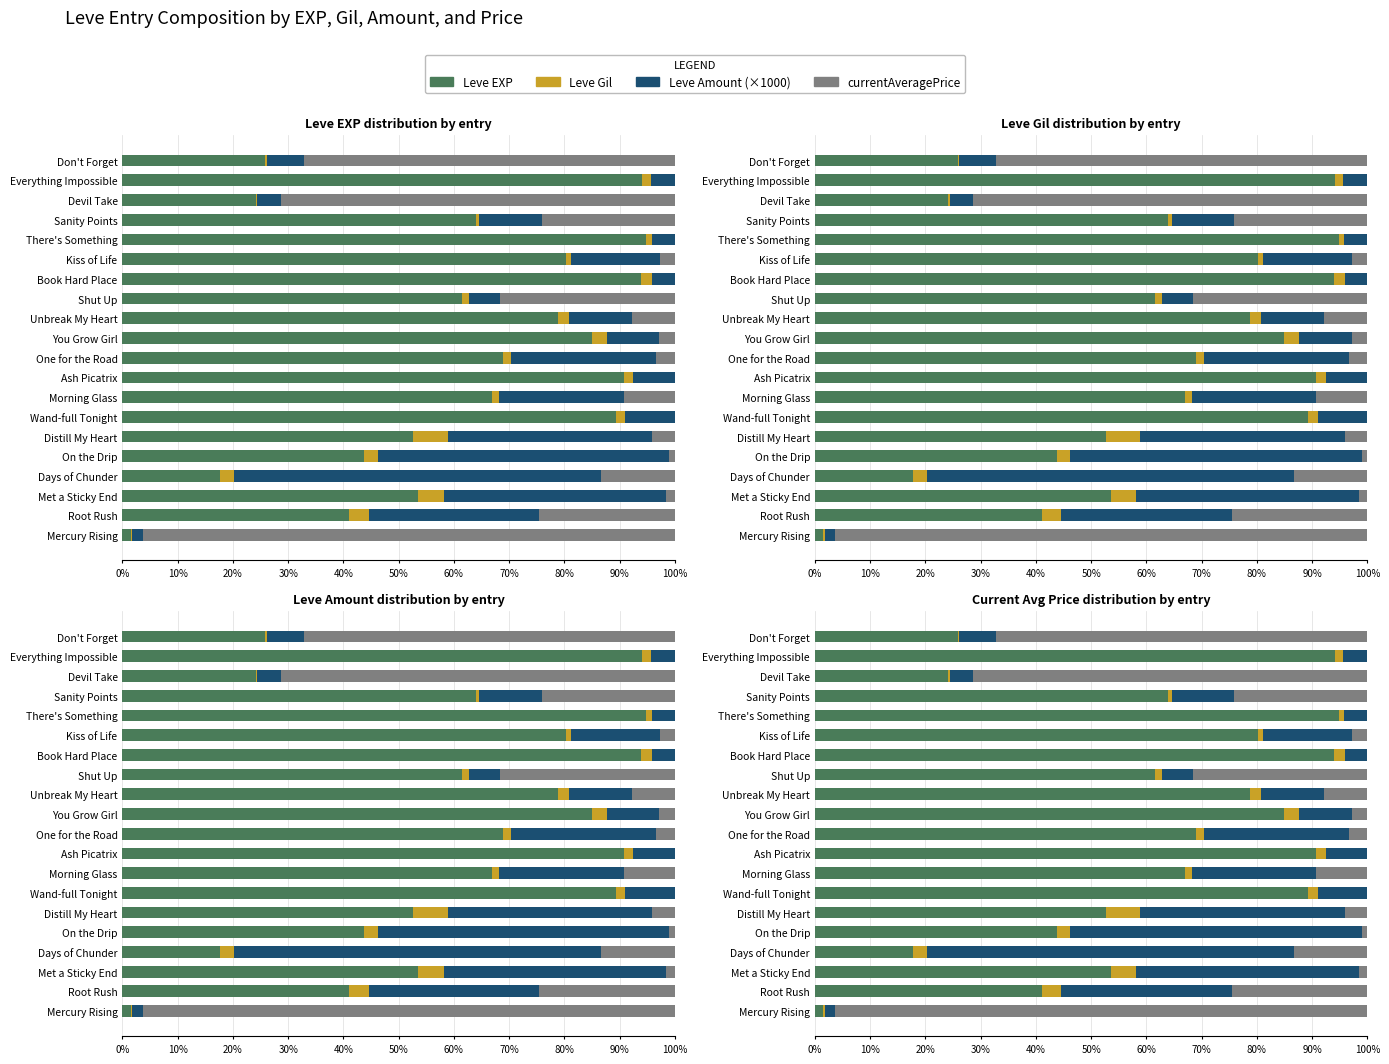

True or false: Leve Gil has a value of 0.7 at 60%.

False